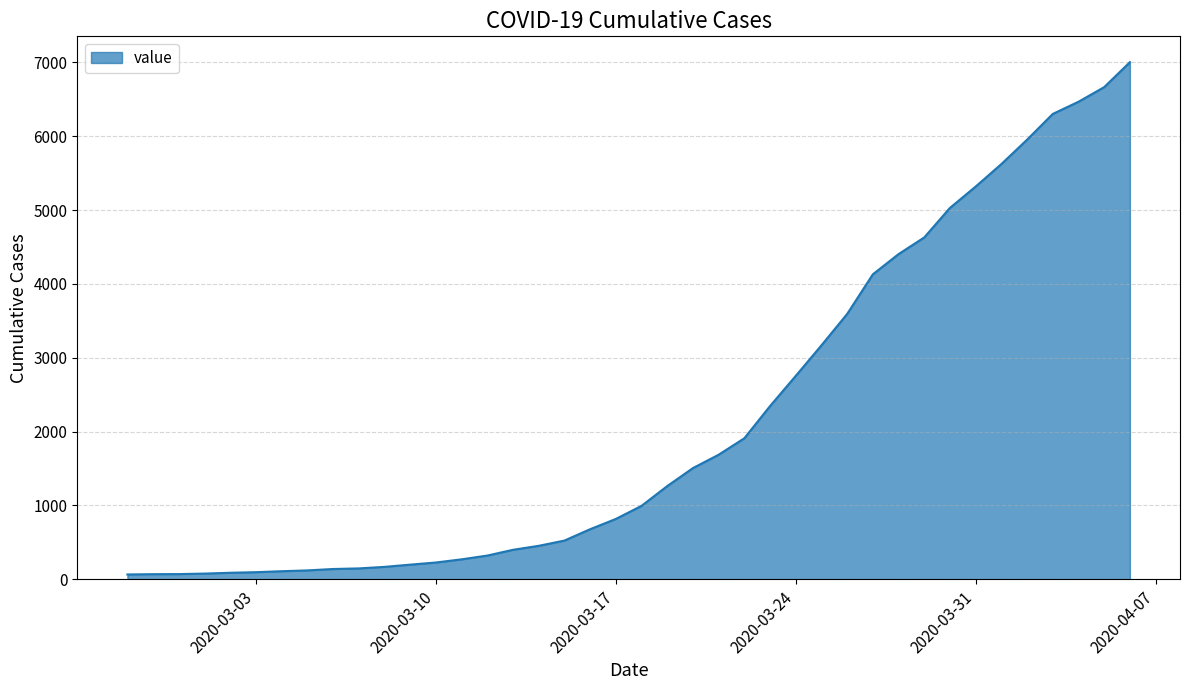

What is the maximum value shown in the chart?

7004